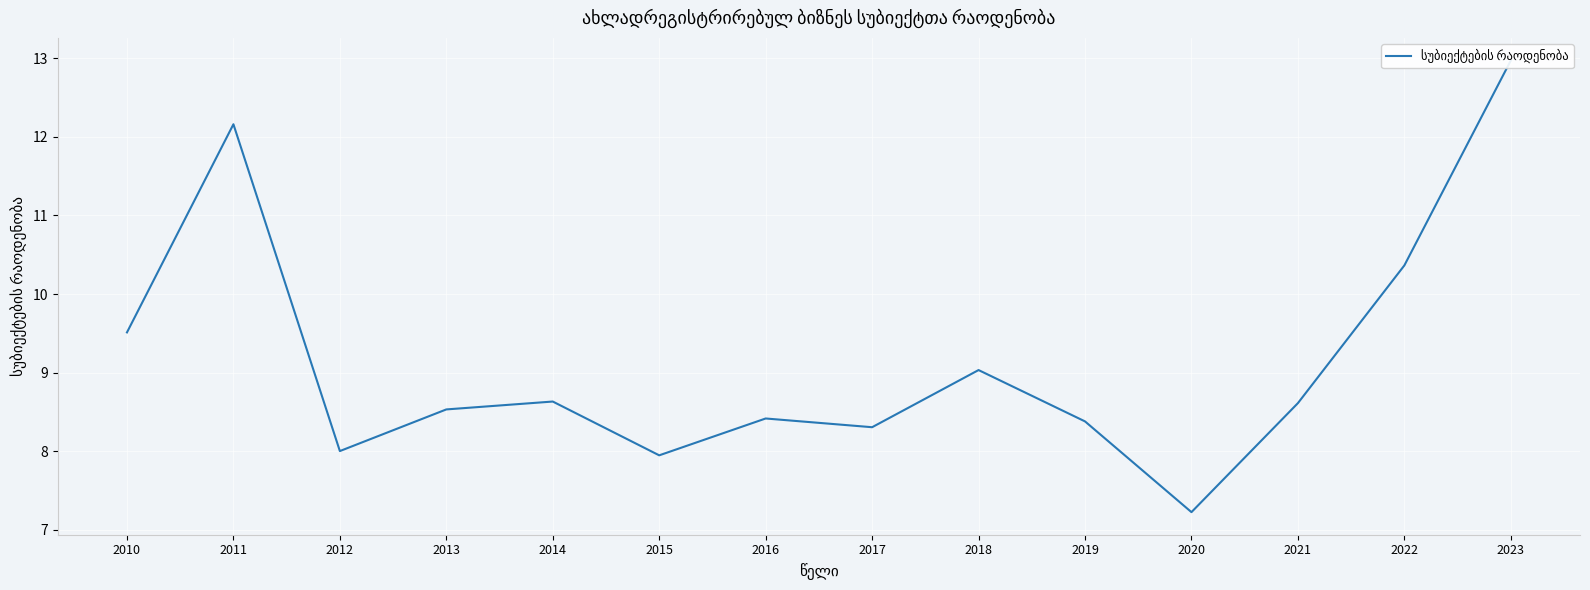

How many lines are shown in the chart?

1